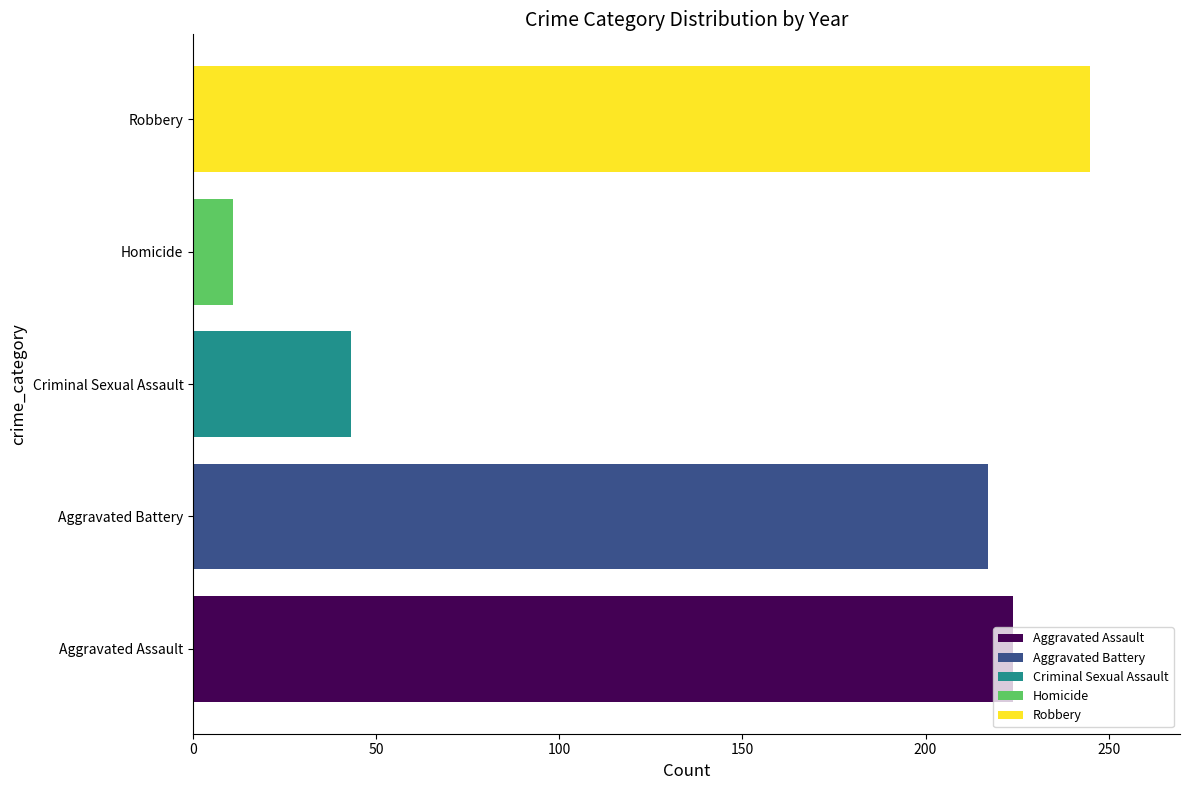

Rank the categories by Homicide value from highest to lowest.

Criminal Sexual Assault